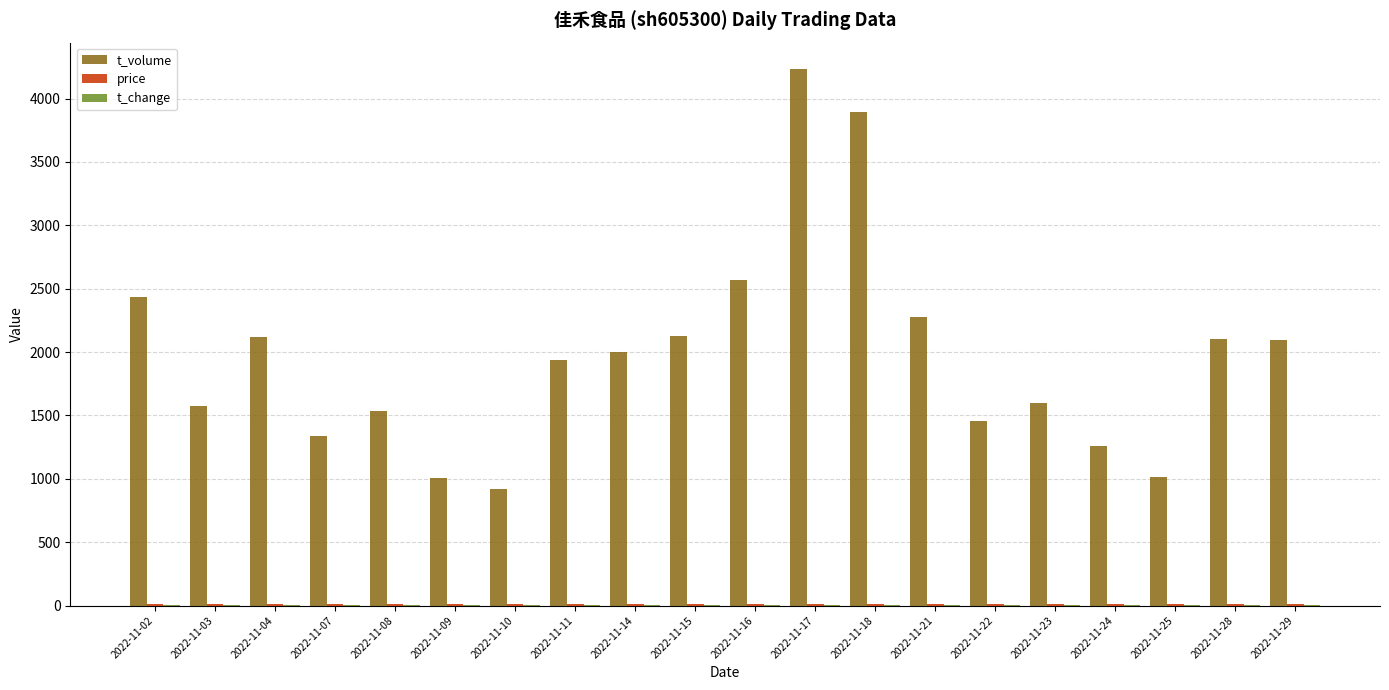

What is the maximum value shown in the chart?

4230.0